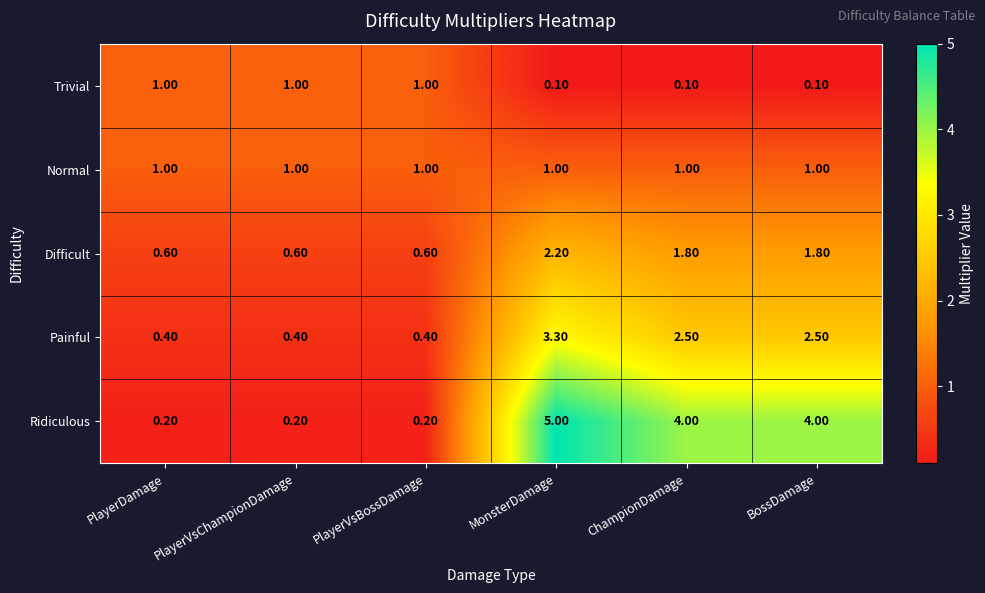

What is the difference between the highest and lowest values at ChampionDamage?

3.9